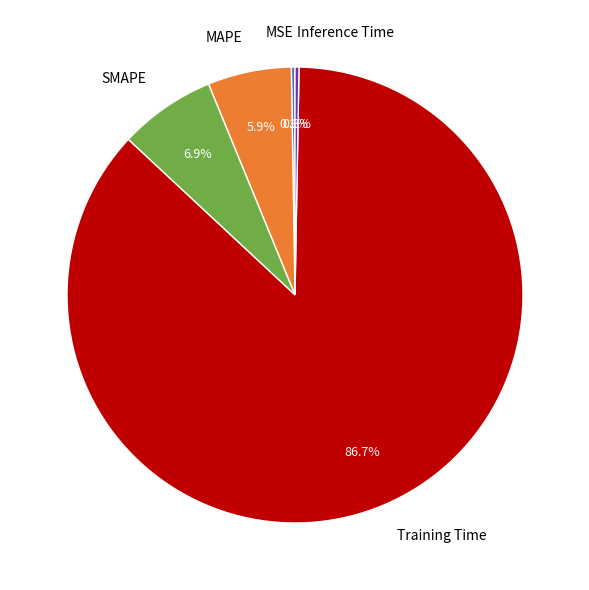

Between Training Time and Inference Time, which is larger?

Training Time